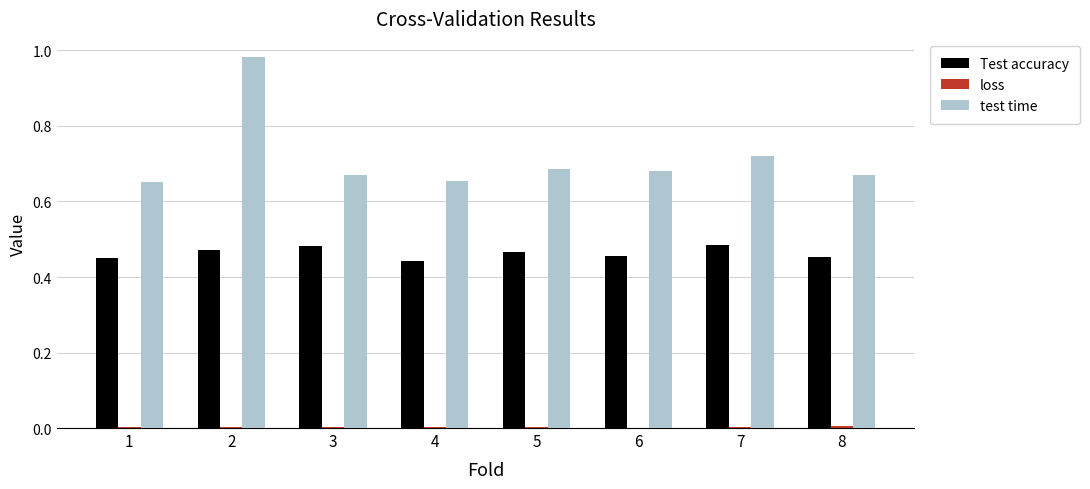

True or false: test time has a value of 1.0 at 5.

False